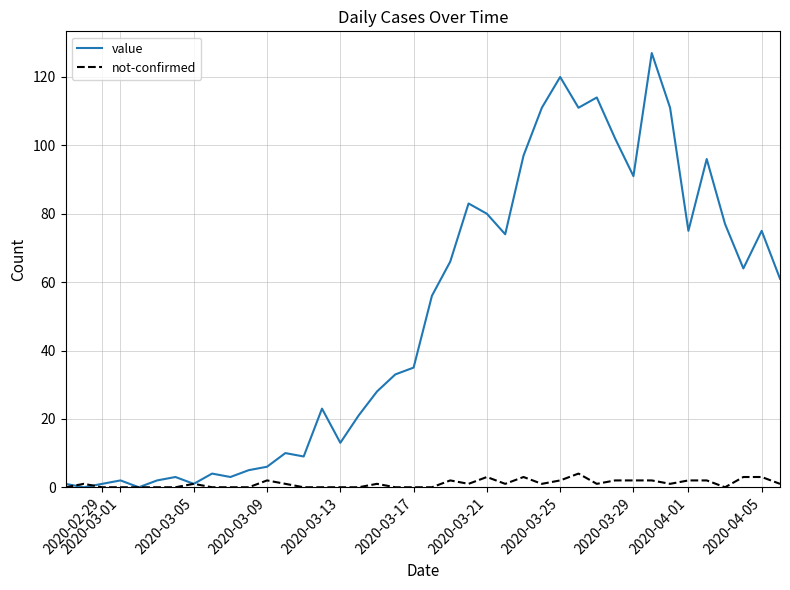

After their last crossing, which series has the higher values: not-confirmed or value?

value